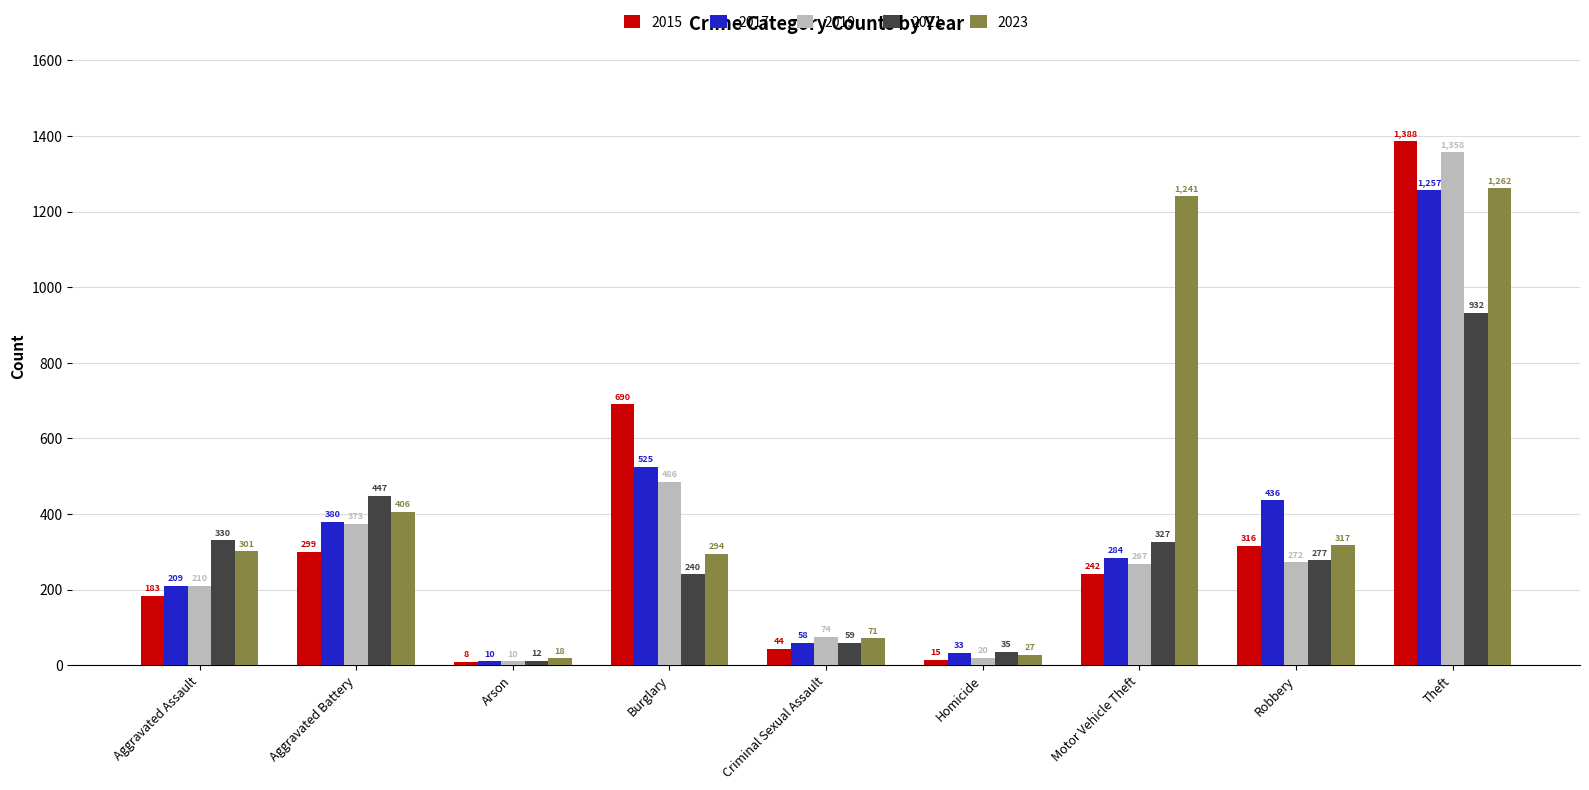

At which label is 2015 closest to 698?

Burglary